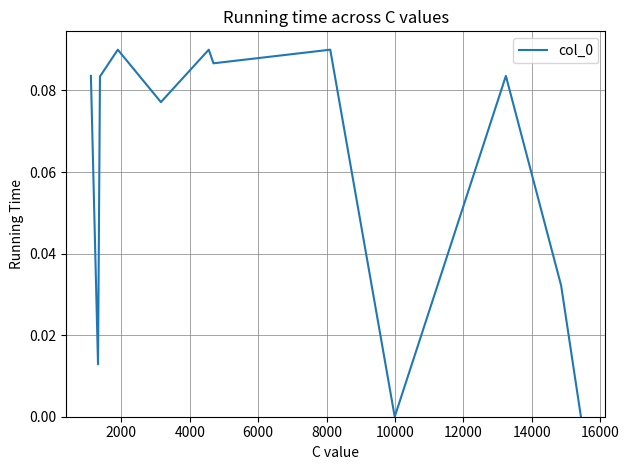

How many lines are shown in the chart?

1